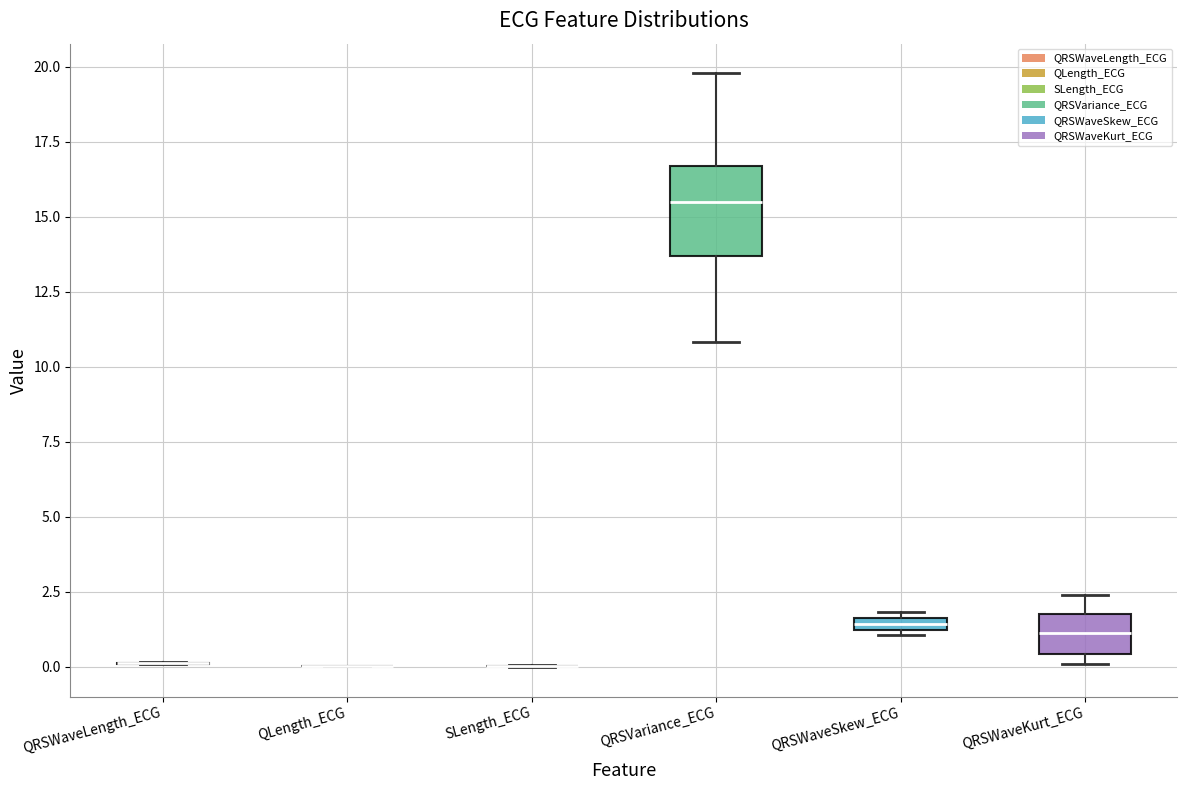

Comparing the boxes themselves (not the whiskers), which one is the tallest?

QRSVariance_ECG